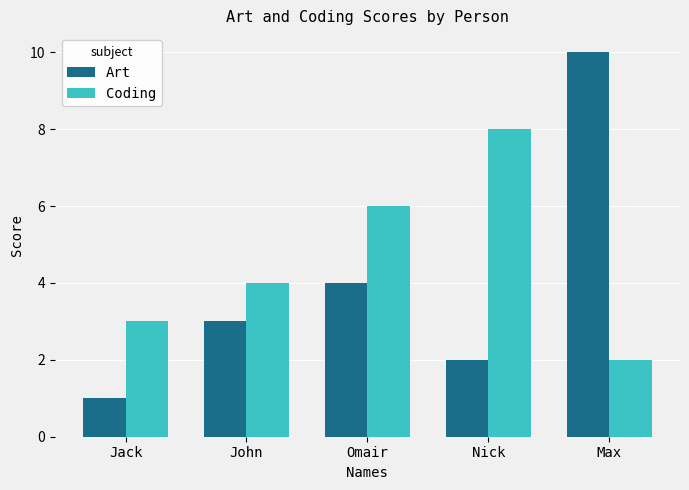

What position from the left is John?

2